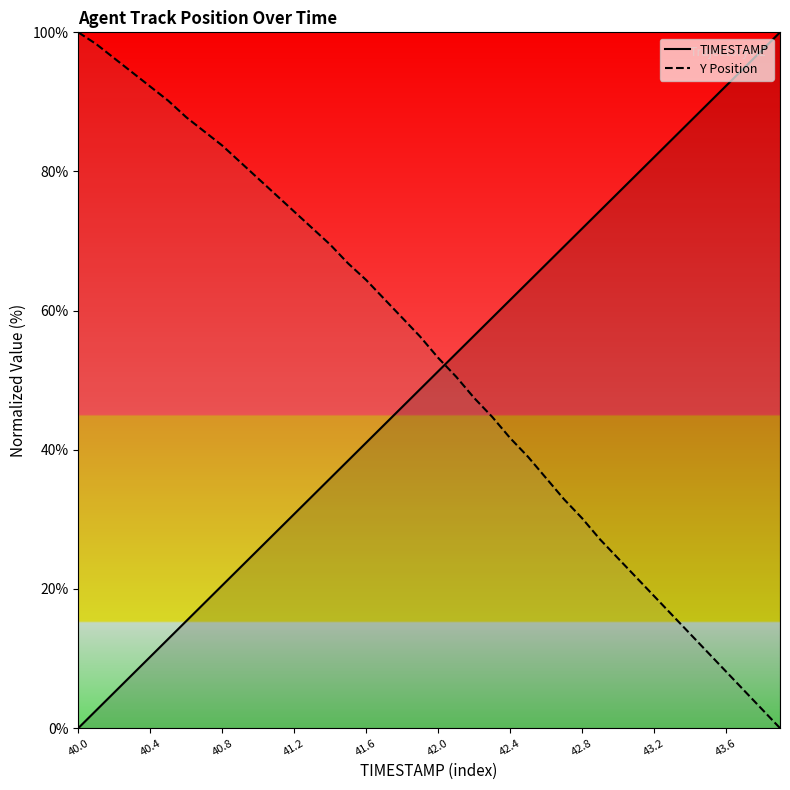

What is the difference between the maximum and minimum values in the Y Position series?

100.0